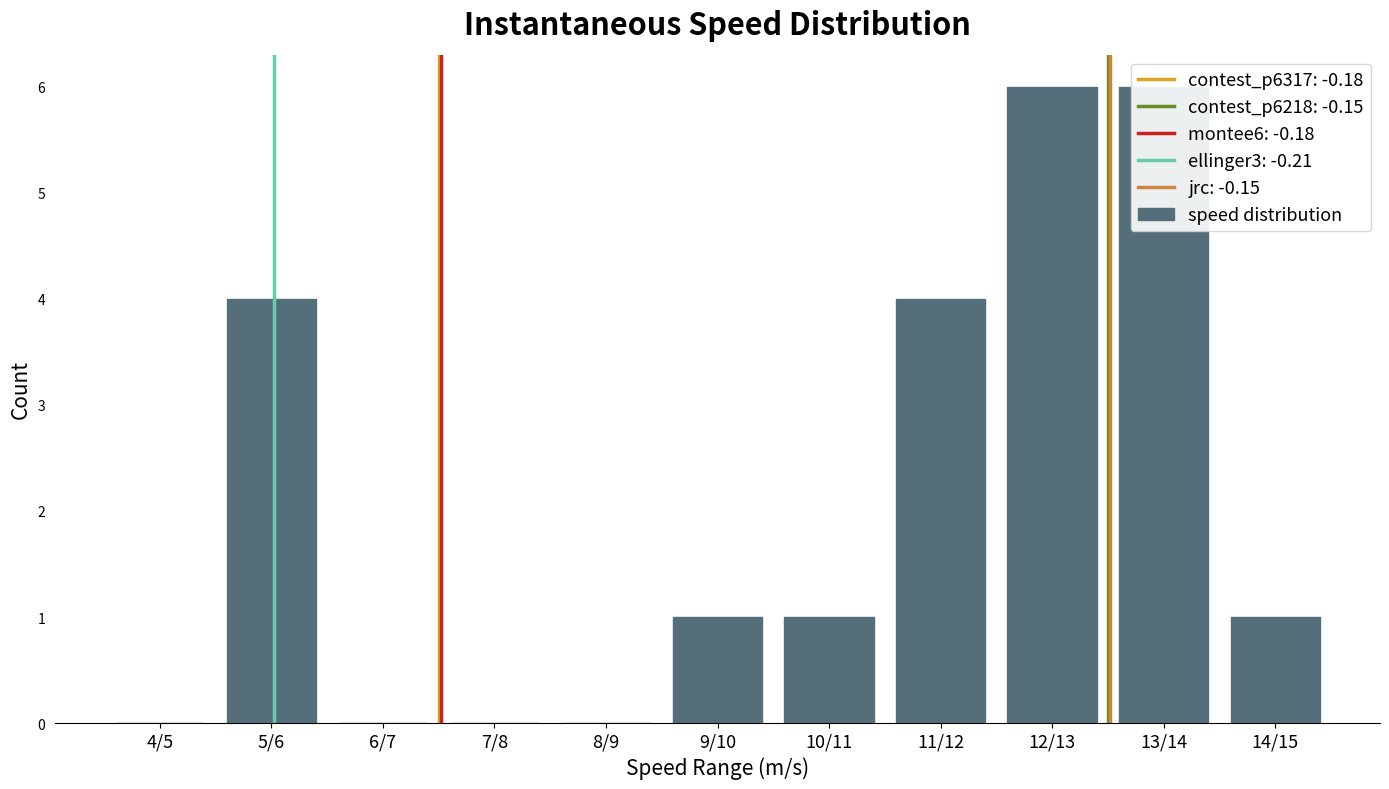

At which label is the value closest to 3?

5/6